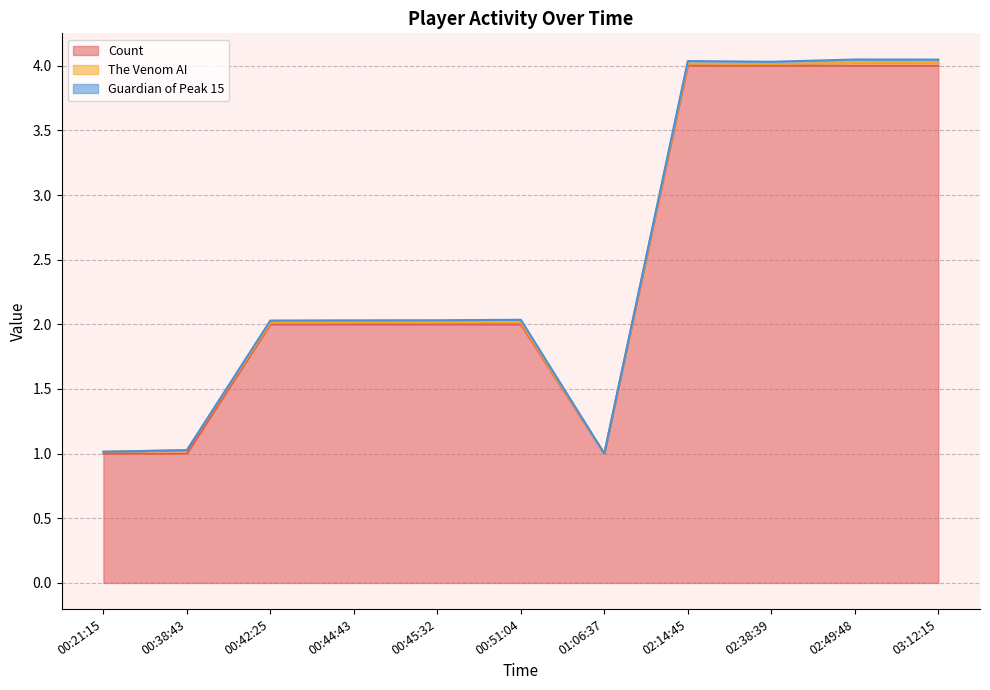

True or false: Count has more than 1 points higher than both neighbors.

False